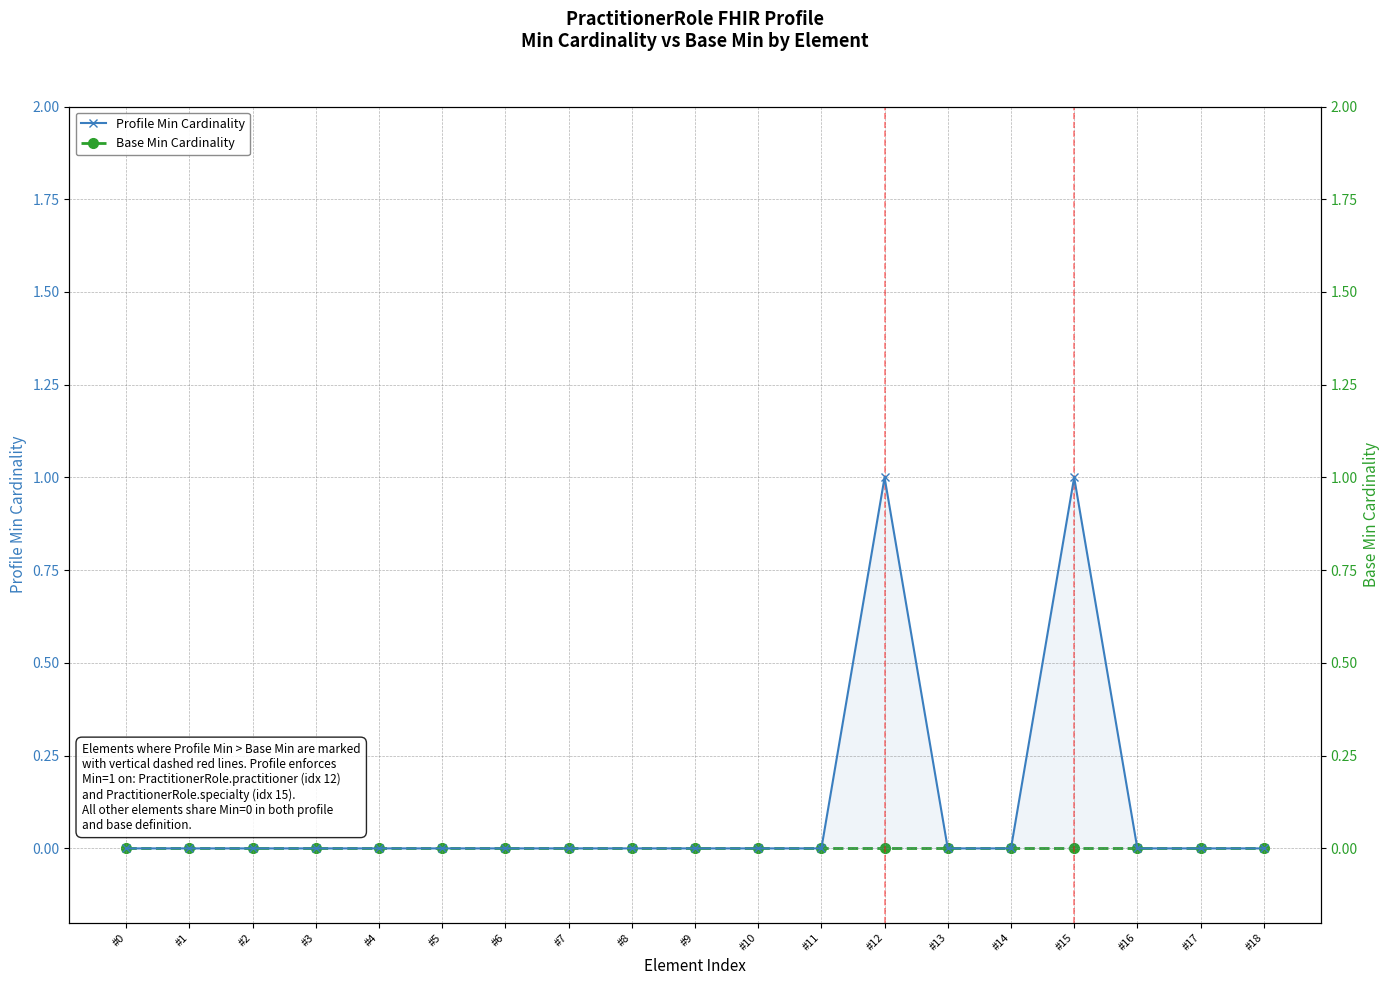

At #6, list the series in order from largest to smallest.

Profile Min Cardinality, Base Min Cardinality